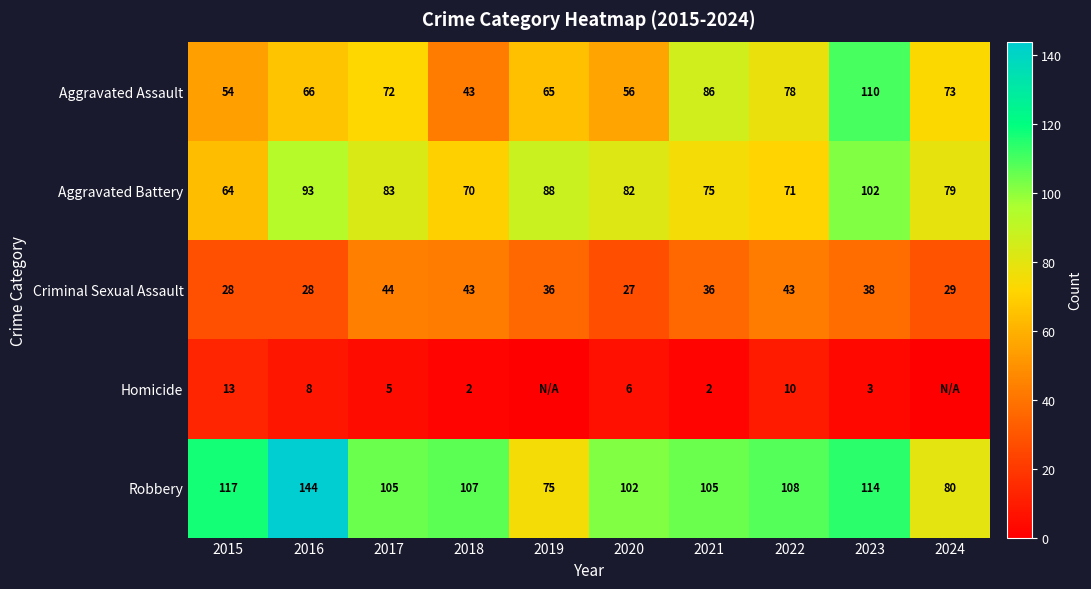

What is the maximum value for Homicide?

13